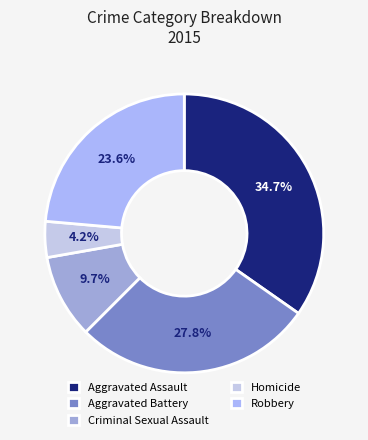

To the nearest percent, what percentage of the pie is Criminal Sexual Assault?

10%